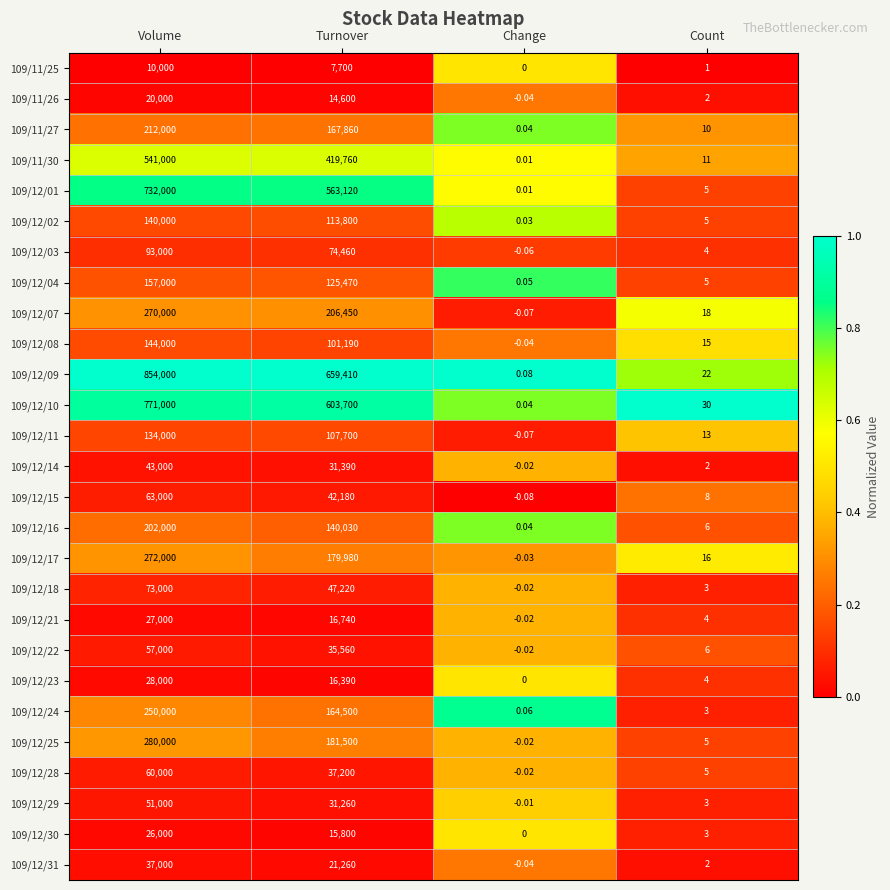

List the series in order of their peak value, highest first.

109/12/09, 109/12/10, 109/12/01, 109/11/30, 109/12/25, 109/12/17, 109/12/07, 109/12/24, 109/11/27, 109/12/16, 109/12/04, 109/12/08, 109/12/02, 109/12/11, 109/12/03, 109/12/18, 109/12/15, 109/12/28, 109/12/22, 109/12/29, 109/12/14, 109/12/31, 109/12/23, 109/12/21, 109/12/30, 109/11/26, 109/11/25